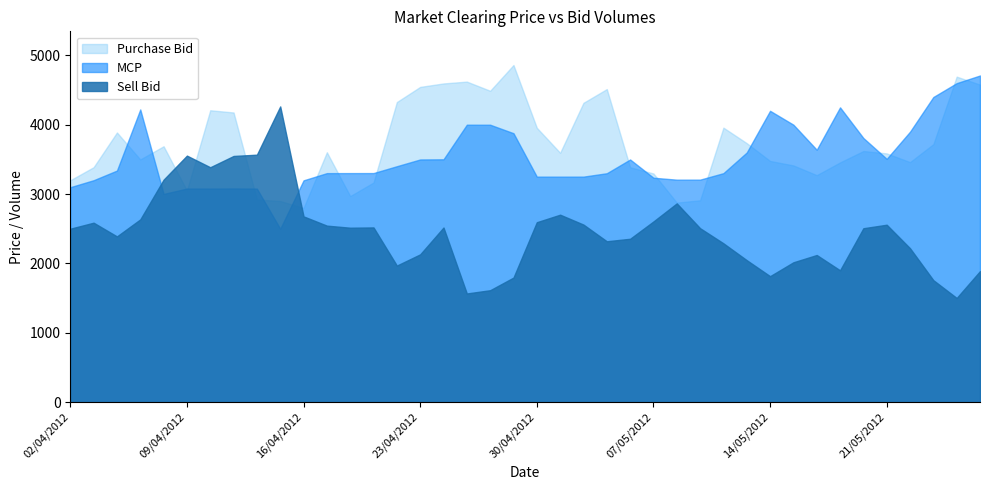

What is the greatest value displayed?

4861.1